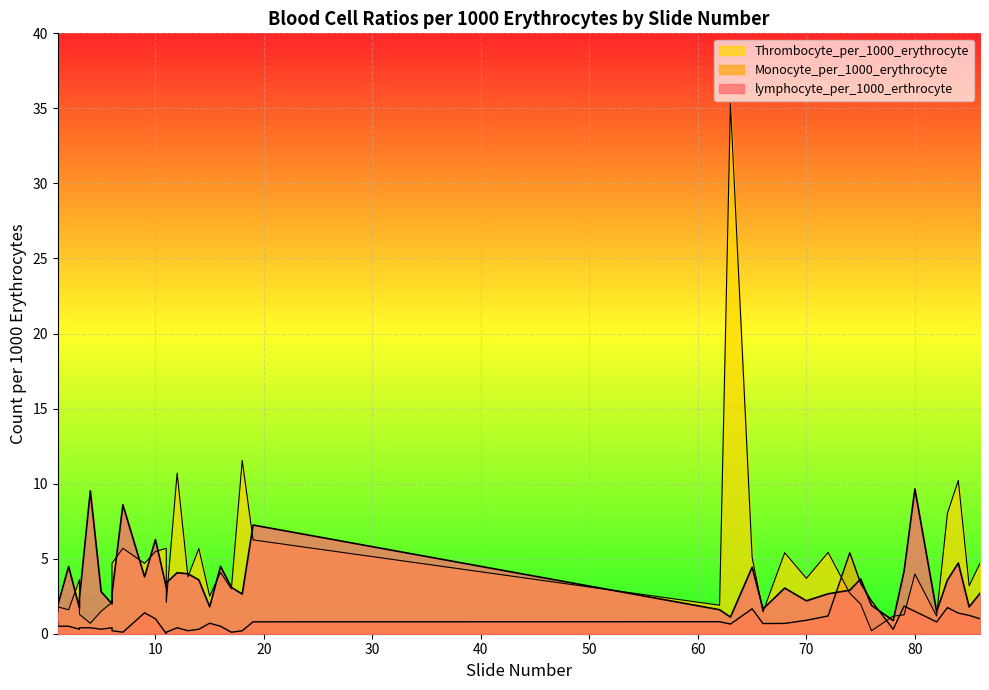

Reading left to right, extract all data points from this chart.

lymphocyte_per_1000_erthrocyte: 1.5	1.9	4.5	1.7	2.4	9.5	2.8	2.0	2.7	8.6	3.8	6.3	3.1	3.4	4.1	4.0	3.6	1.8	4.5	3.1	2.6	7.2	1.6	1.1	4.4	1.6	3.0	2.2	2.7	2.9	3.6	1.9	0.9	4.2	9.6	1.5	3.6	4.7	1.8	2.7
Monocyte_per_1000_erythrocyte: 0.7	0.5	0.5	0.3	0.4	0.4	0.3	0.4	0.2	0.1	1.4	1.0	0.0	0.1	0.4	0.2	0.3	0.7	0.5	0.1	0.2	0.8	0.8	0.6	1.7	0.7	0.7	0.9	1.2	5.4	3.4	2.2	0.3	1.8	1.5	0.8	1.7	1.4	1.2	1.0
Thrombocyte_per_1000_erythrocyte: 2.9	1.8	1.6	3.6	1.3	0.7	1.5	2.1	4.7	5.7	4.7	5.5	5.7	2.1	10.7	3.8	5.7	2.5	4.1	3.0	11.5	6.2	1.9	35.3	5.1	1.5	5.4	3.7	5.4	2.7	2.0	0.2	1.2	1.3	4.0	1.2	8.0	10.2	3.2	4.7